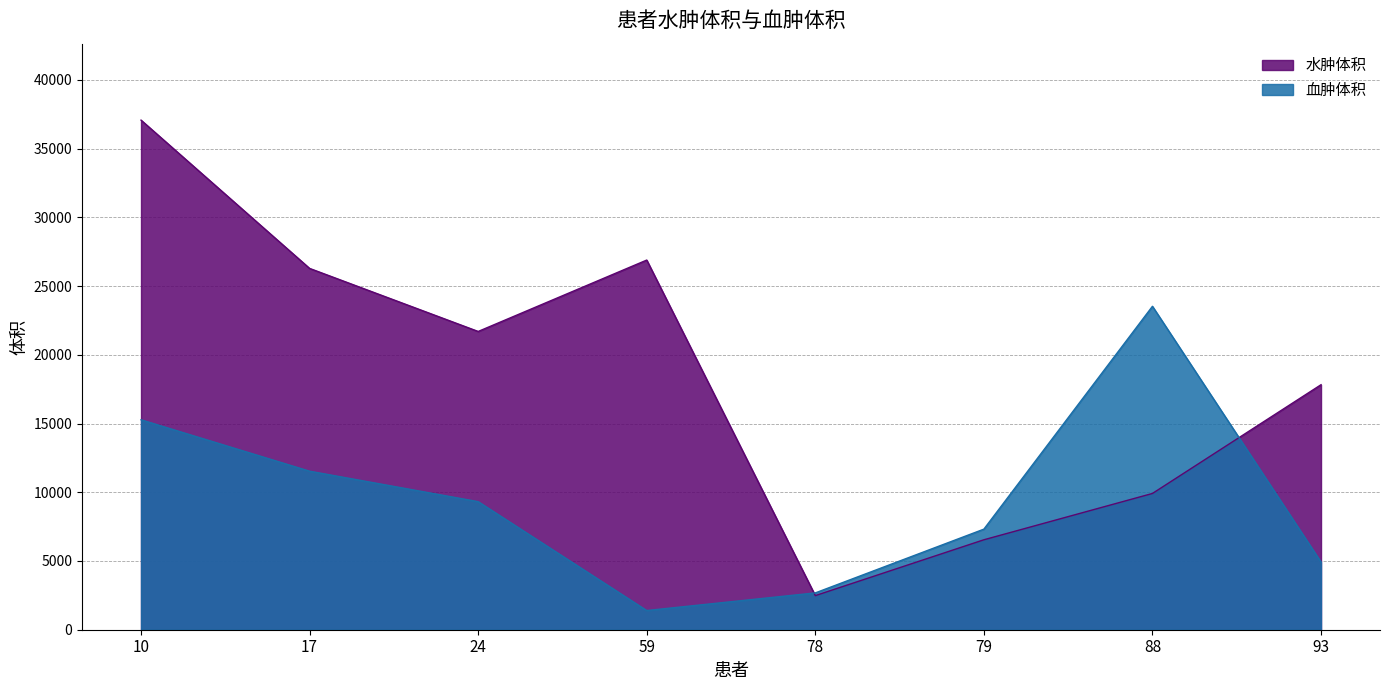

The value of 水肿体积 at 79 is 1643. True or false?

False